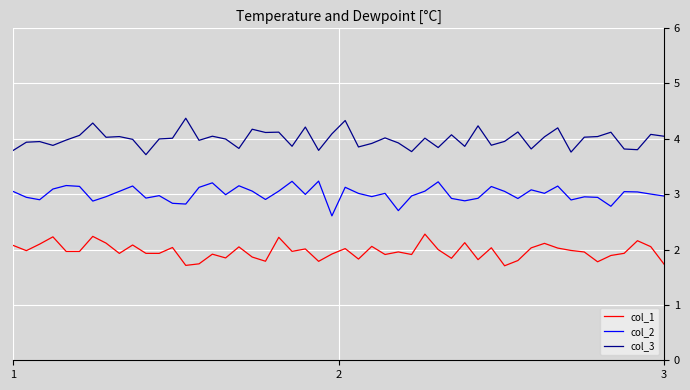

List the series in order of their overall mean, highest first.

col_3, col_2, col_1